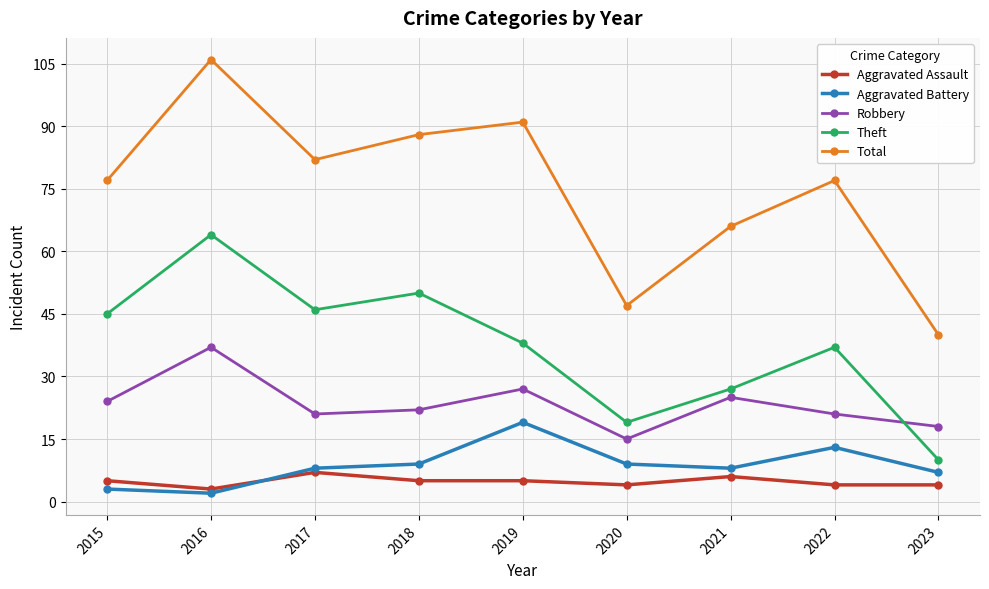

Is the value of Robbery at 2019 greater than the value of Total at 2020?

No